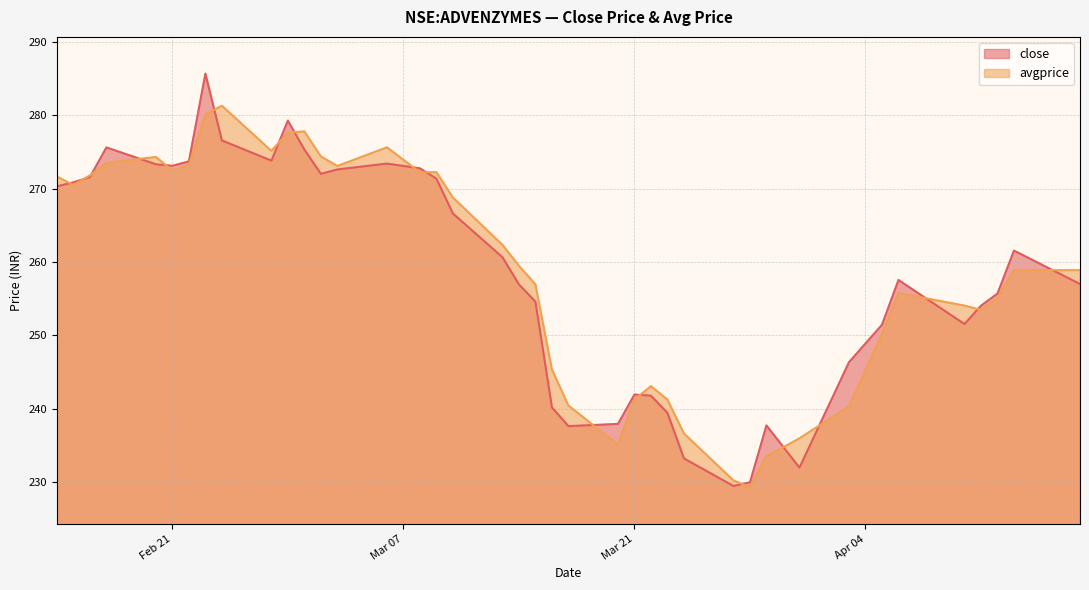

At how many categories does at least one series exceed 250?

28